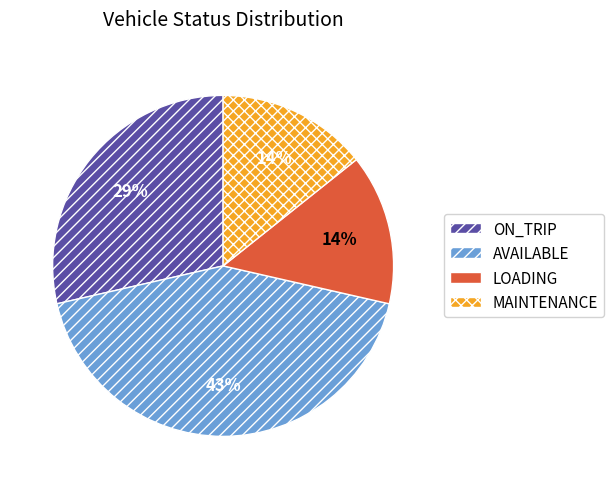

Which has a higher value, LOADING or ON_TRIP?

ON_TRIP